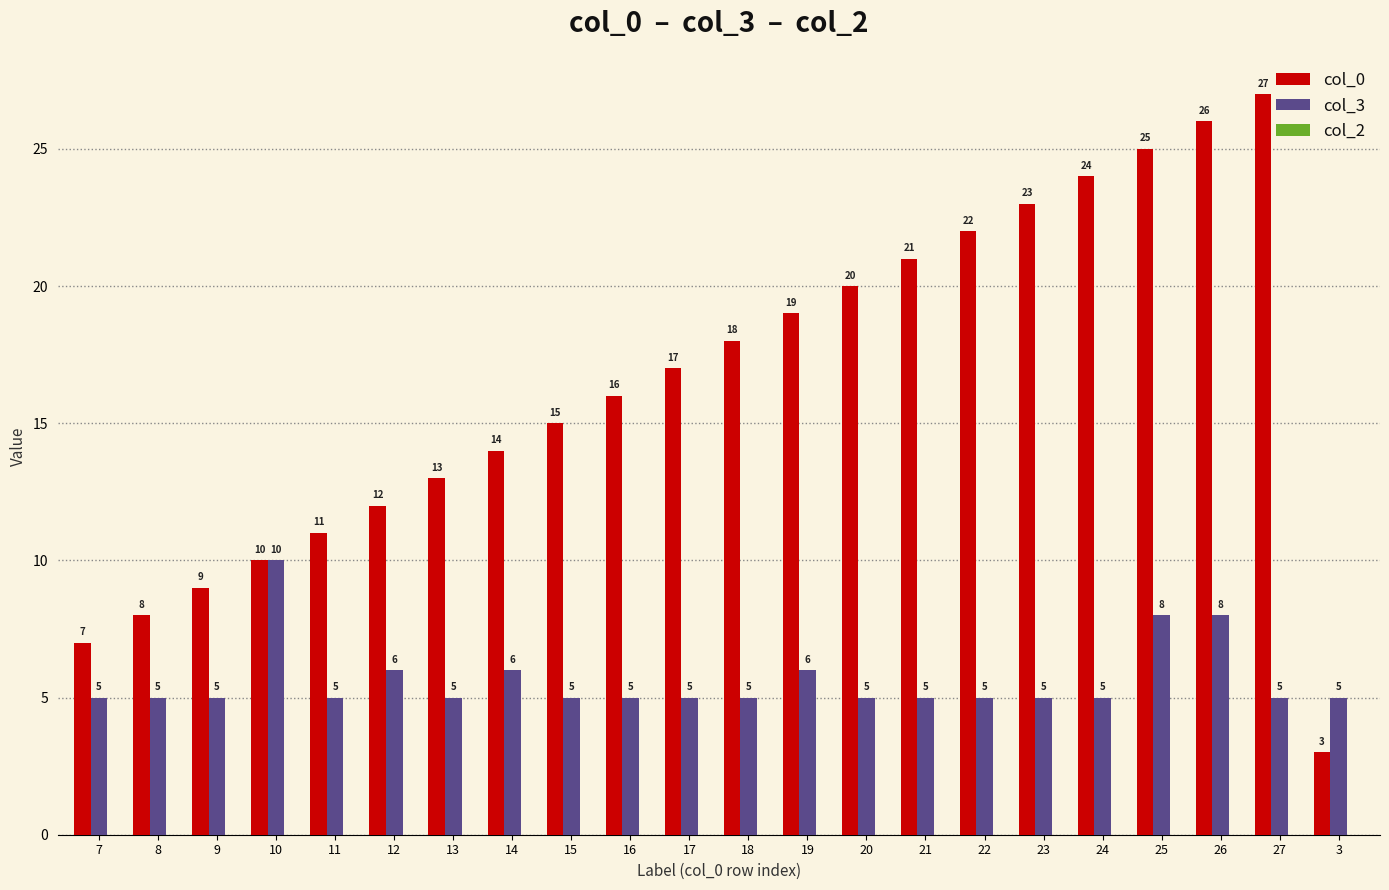

The col_0 series shows 10 at 10. True or false?

True